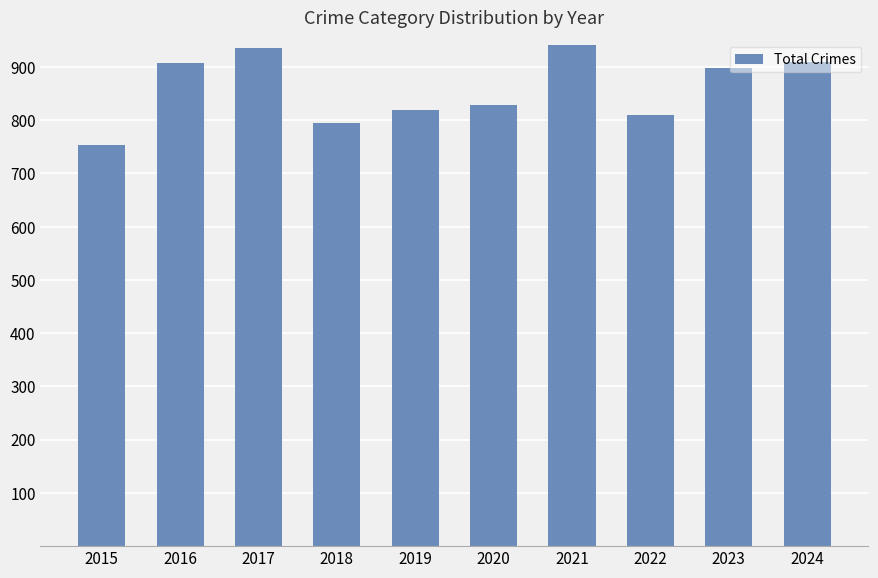

How many series are shown in this chart?

1